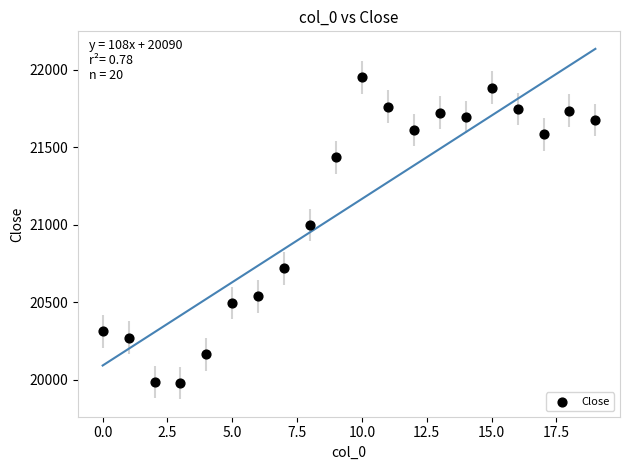

What is the range of Y values (max minus min)?

1973.9